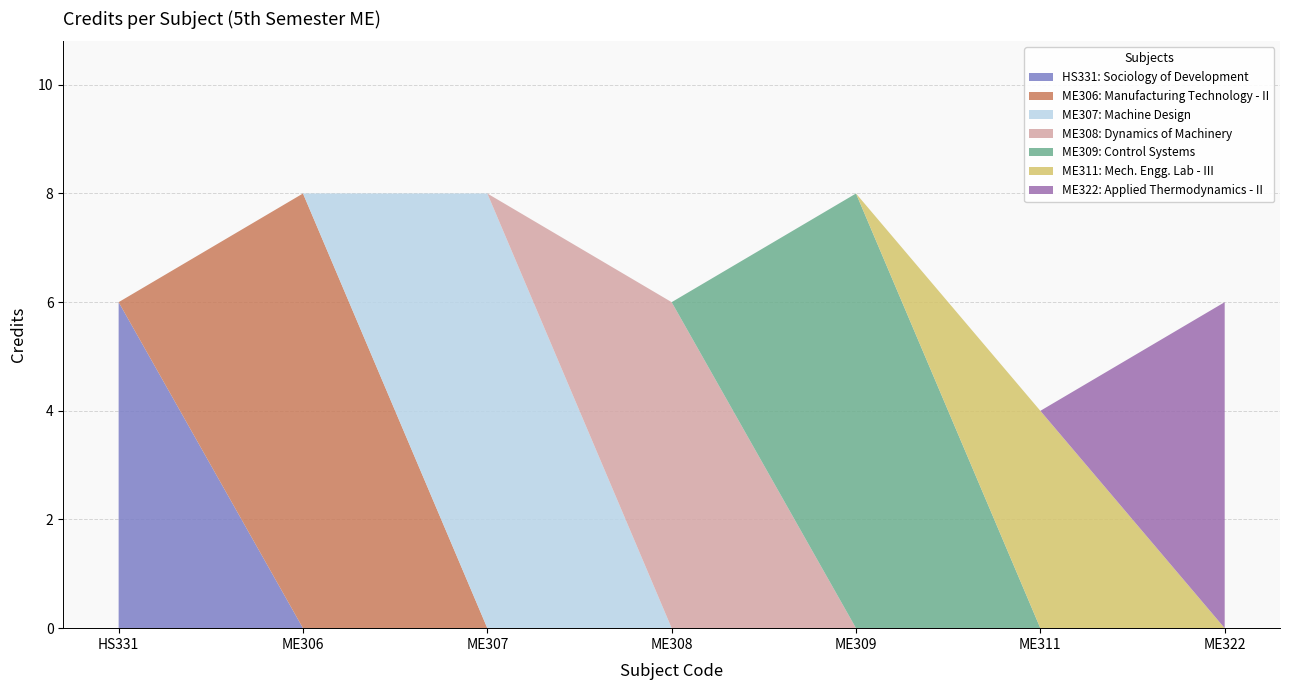

What is the smallest value displayed?

4